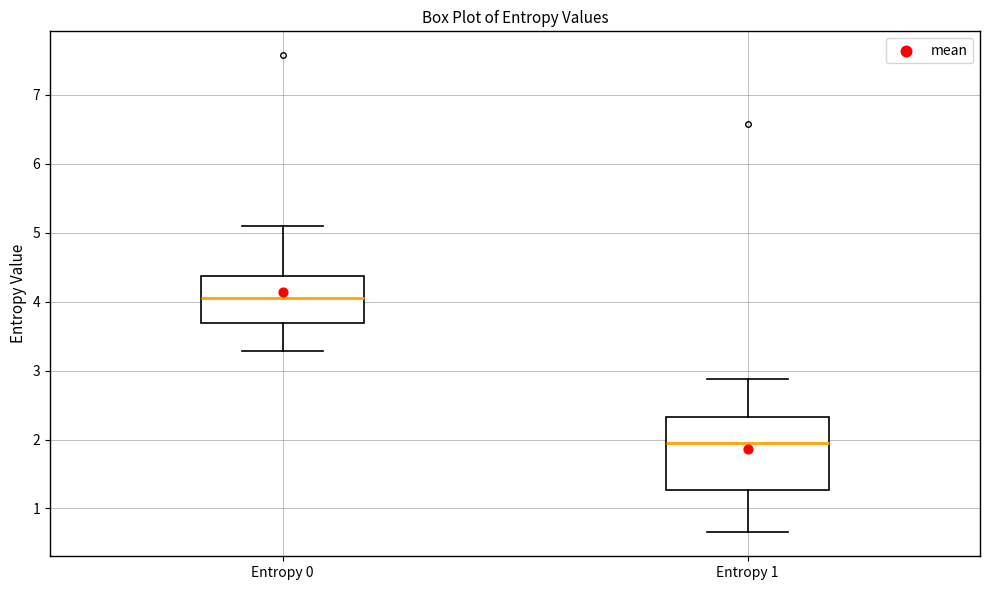

Which box's median line is the lowest?

Entropy 1